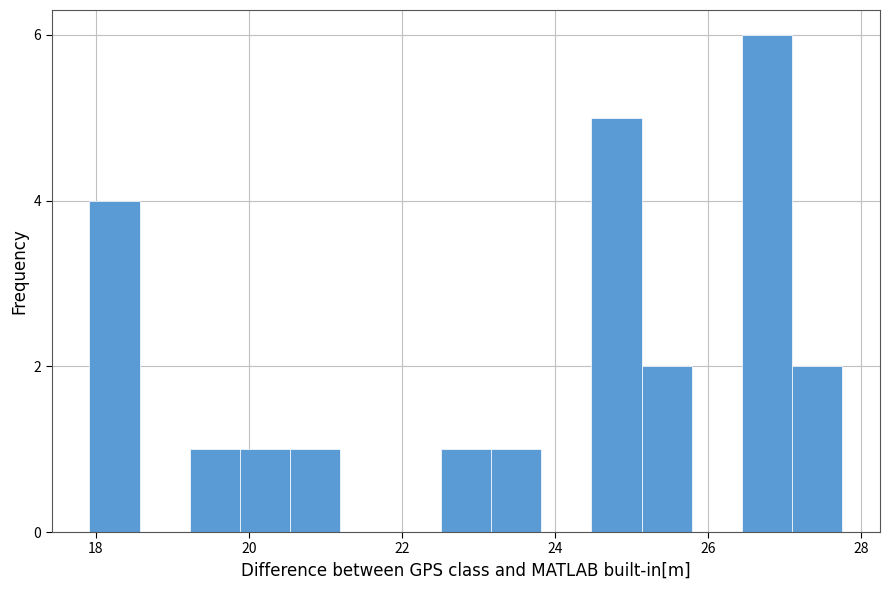

Read against the x-axis, roughly where is the centre of the tallest bar?

26.8